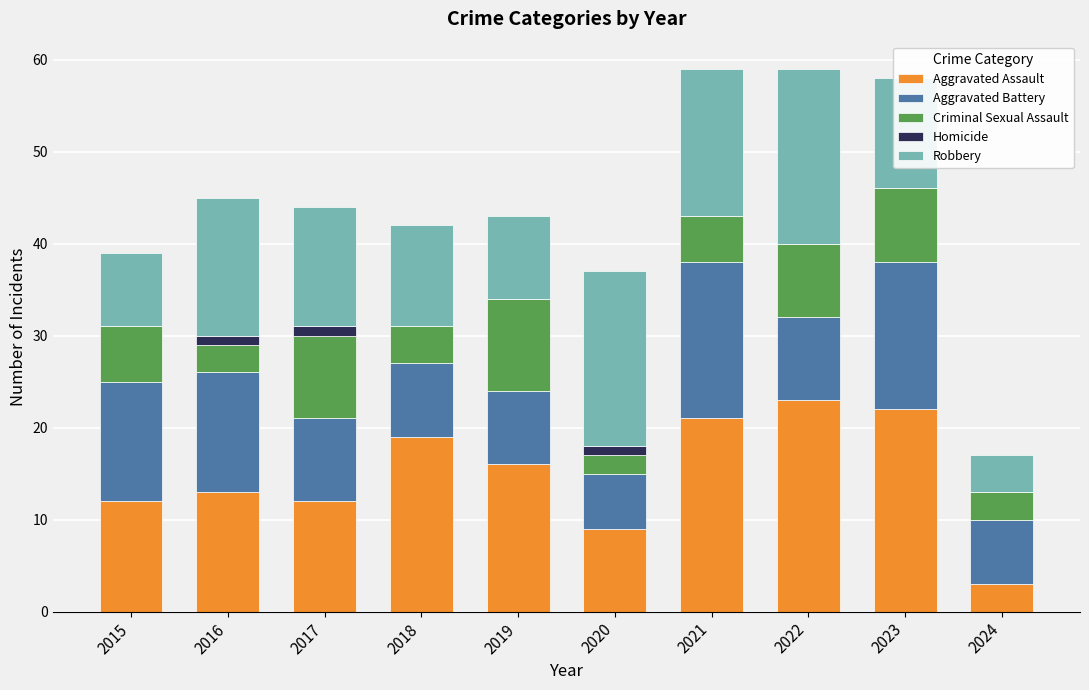

What is the sum of all Aggravated Assault values?

150